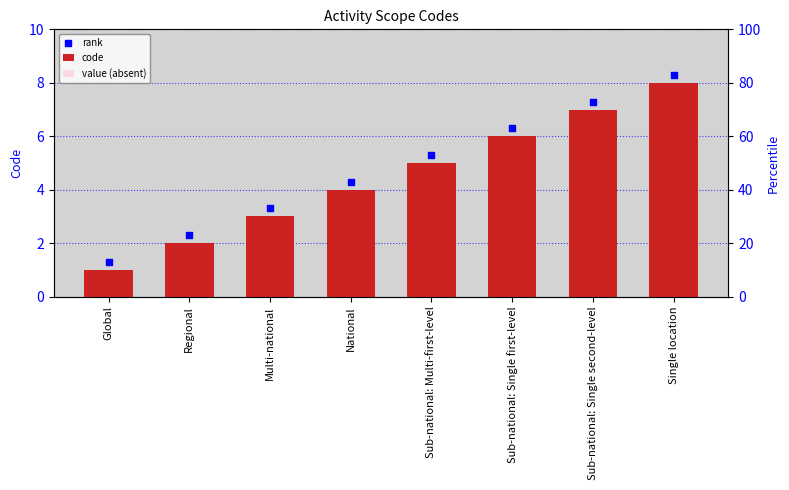

What are all the series names shown in the legend?

code, value (absent), rank